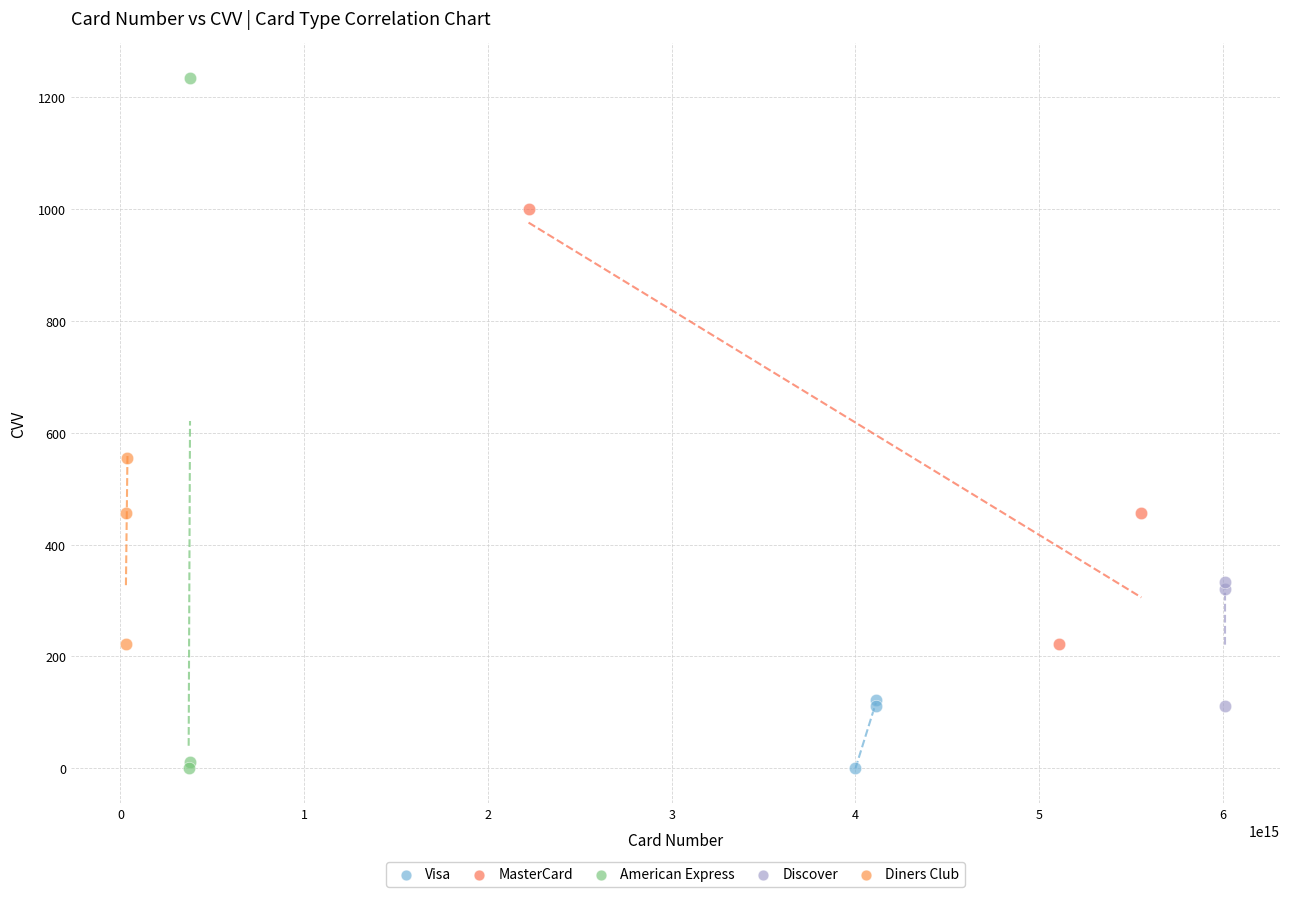

Which series has the largest Y range (max minus min)?

American Express